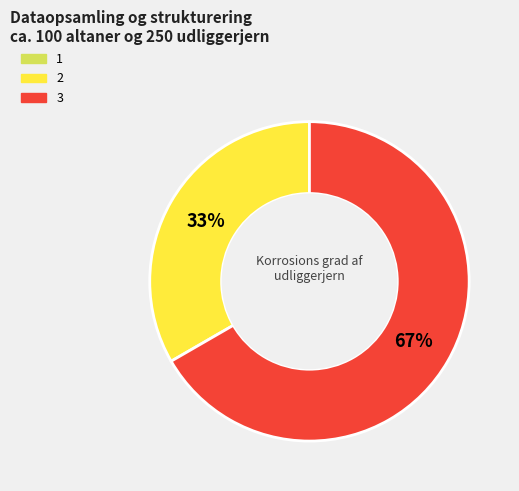

Is there a majority slice in this chart?

Yes